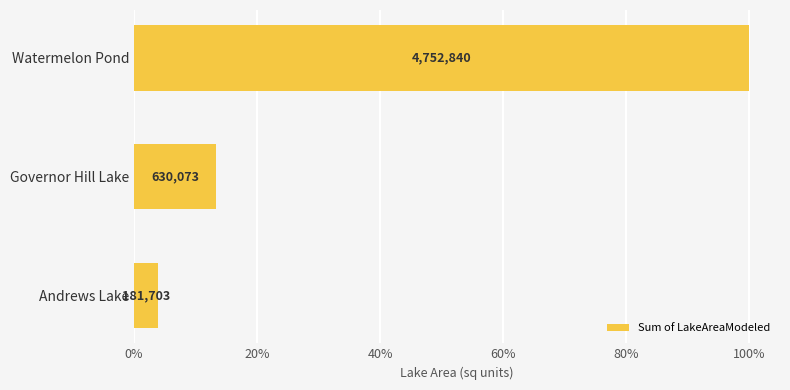

At which category does the chart reach its peak across all series?

Watermelon Pond